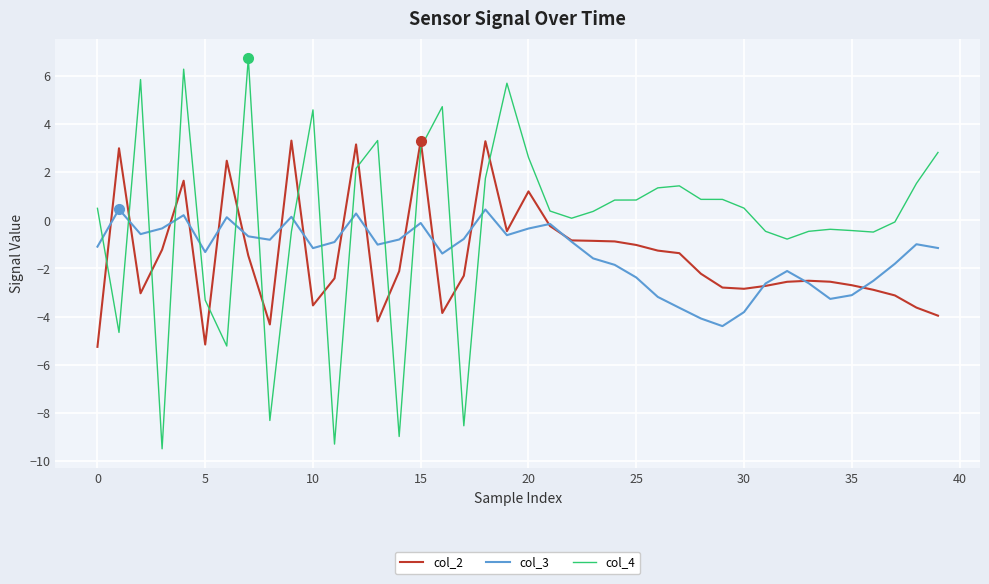

True or false: col_3 and col_4 cross at least once.

True